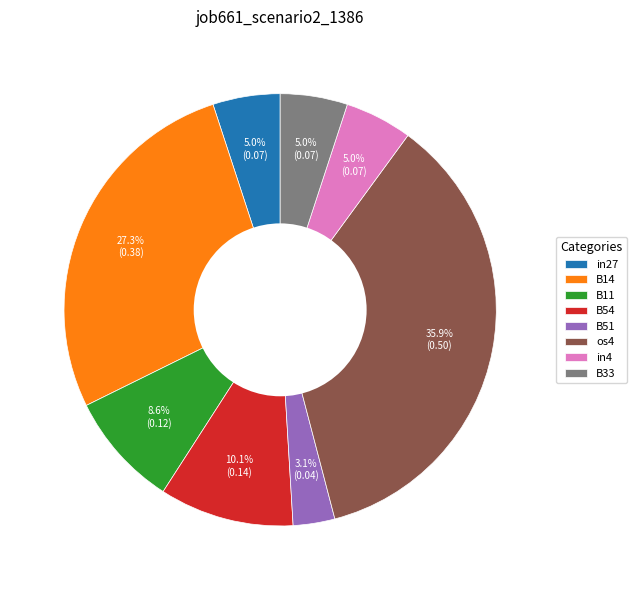

Which slice is the largest?

os4